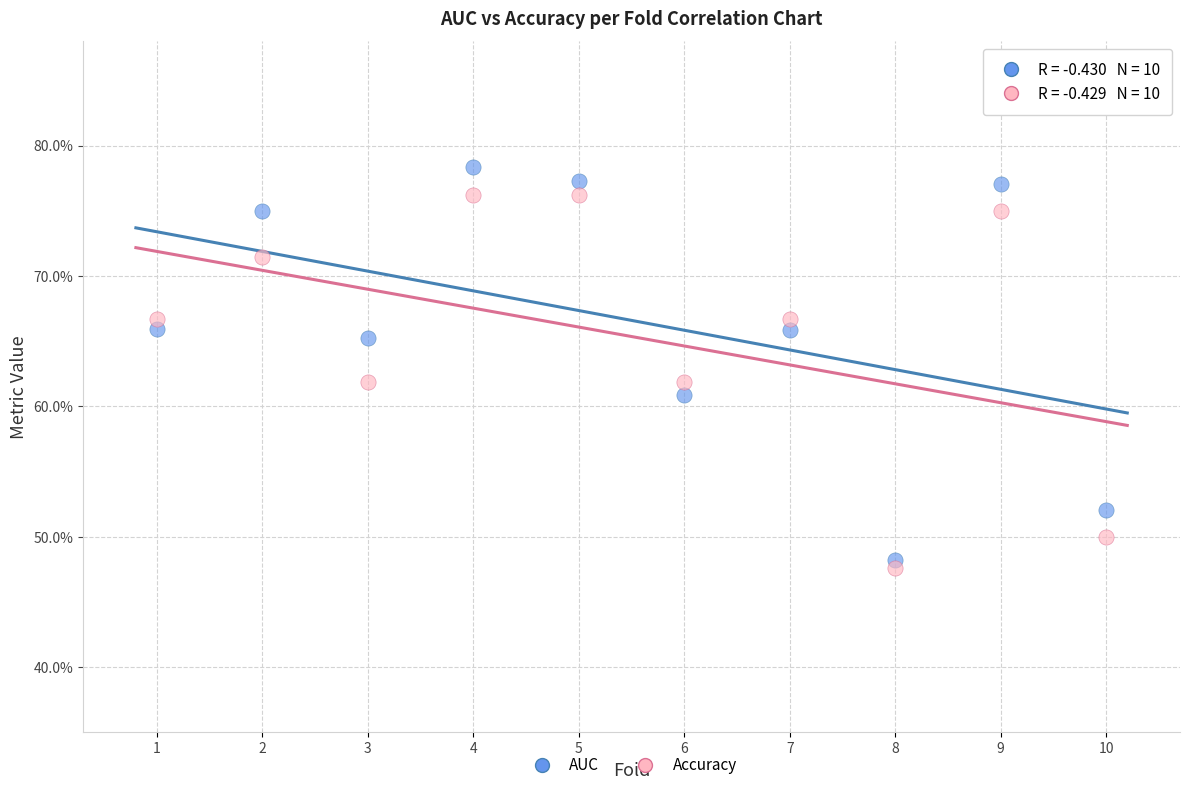

Which series reaches the minimum Y coordinate?

Accuracy